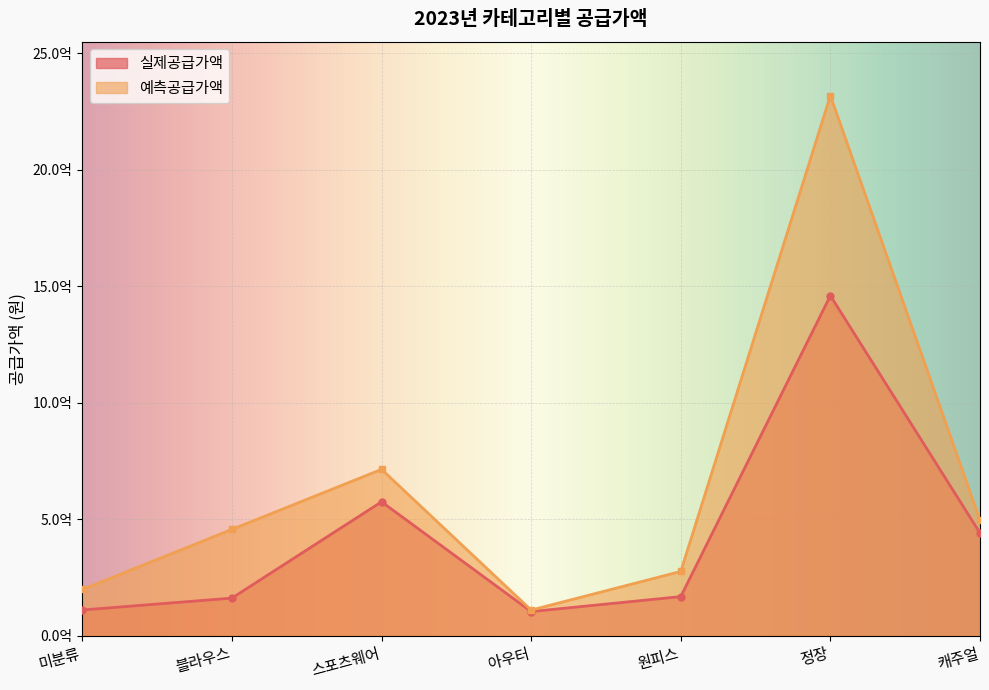

What is the difference between the highest and lowest values at 블라우스?

295055000